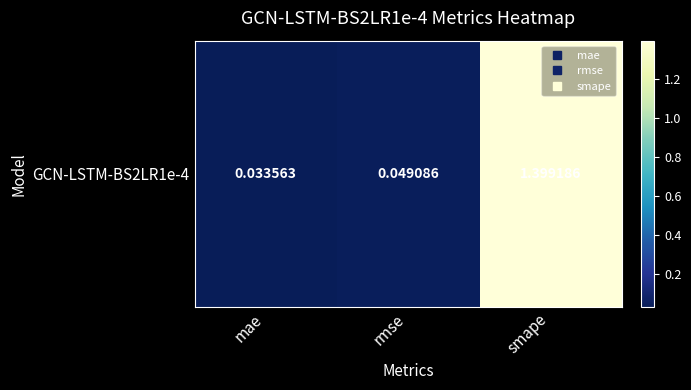

Reading left to right, list all the values displayed in this chart.

0.0	0.0	1.4